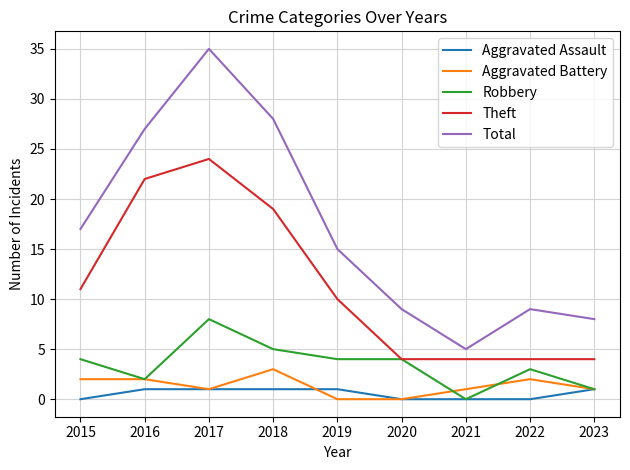

True or false: Total and Robbery intersect in this chart.

False